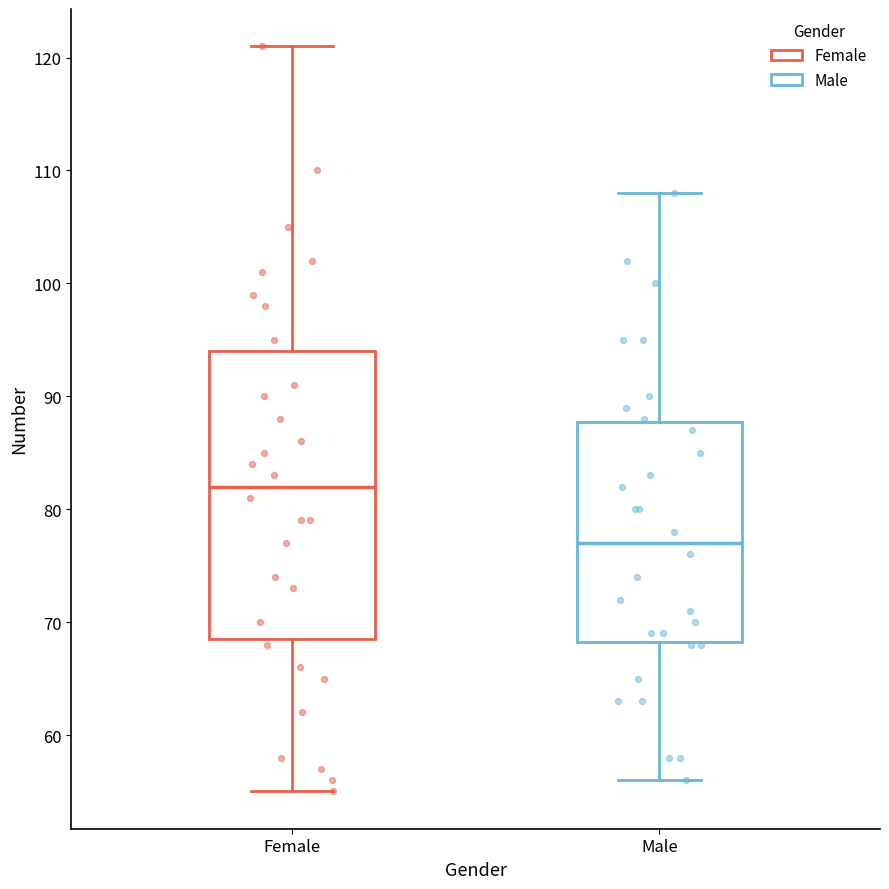

Reading left to right, transcribe this box plot: for each box, give where its median line is, the range the box spans, and where its two whiskers end, as read against the y-axis. The values are not printed on the chart, so give them approximately, as read against the axis.

Female: median 82, box 69 to 94, whiskers 55 to 121
Male: median 77, box 68 to 88, whiskers 56 to 108